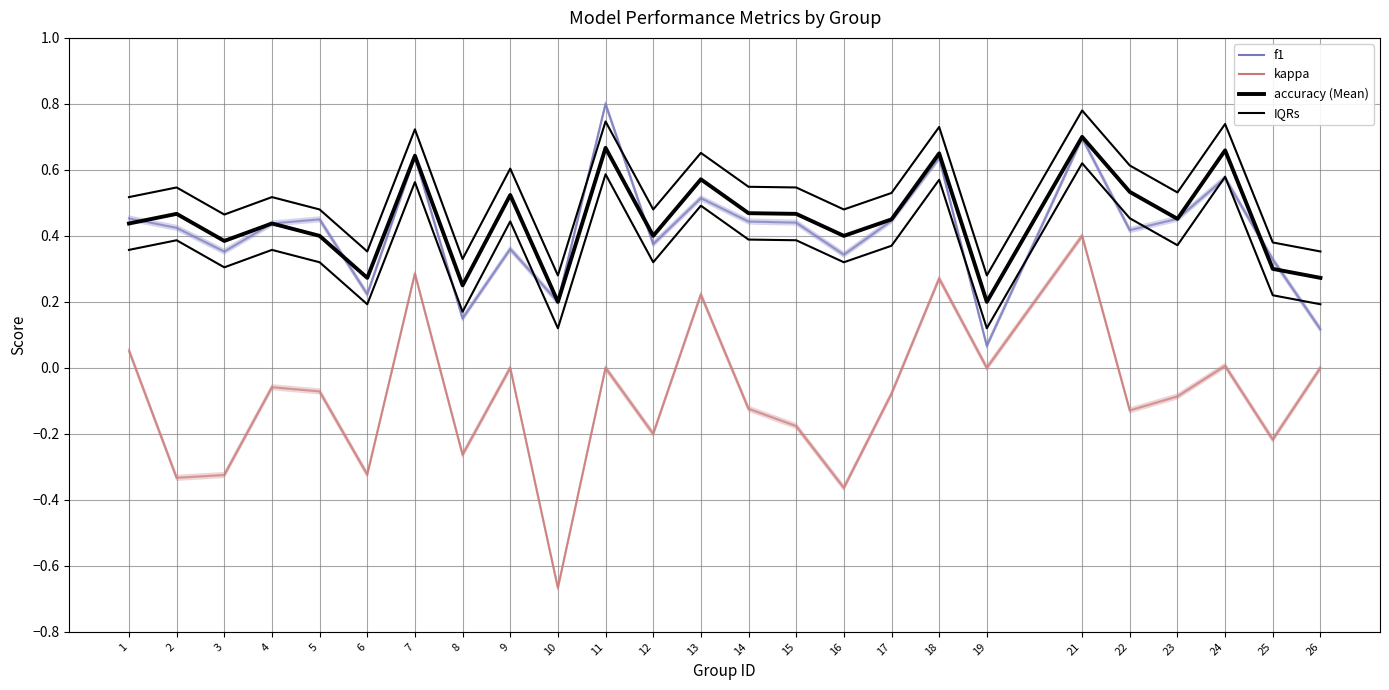

Rank the series at 21 from lowest to highest value.

kappa, f1, accuracy